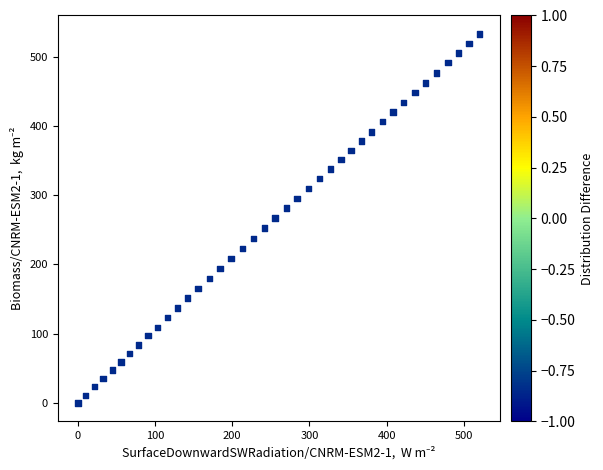

What is the range of X values (max minus min)?

520.8